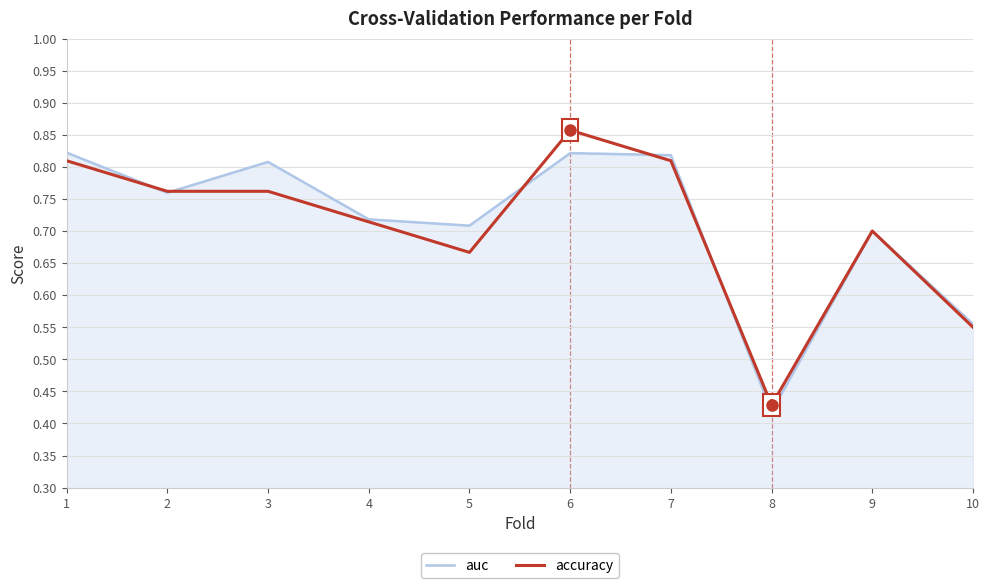

What are all the series names shown in the legend?

auc, accuracy